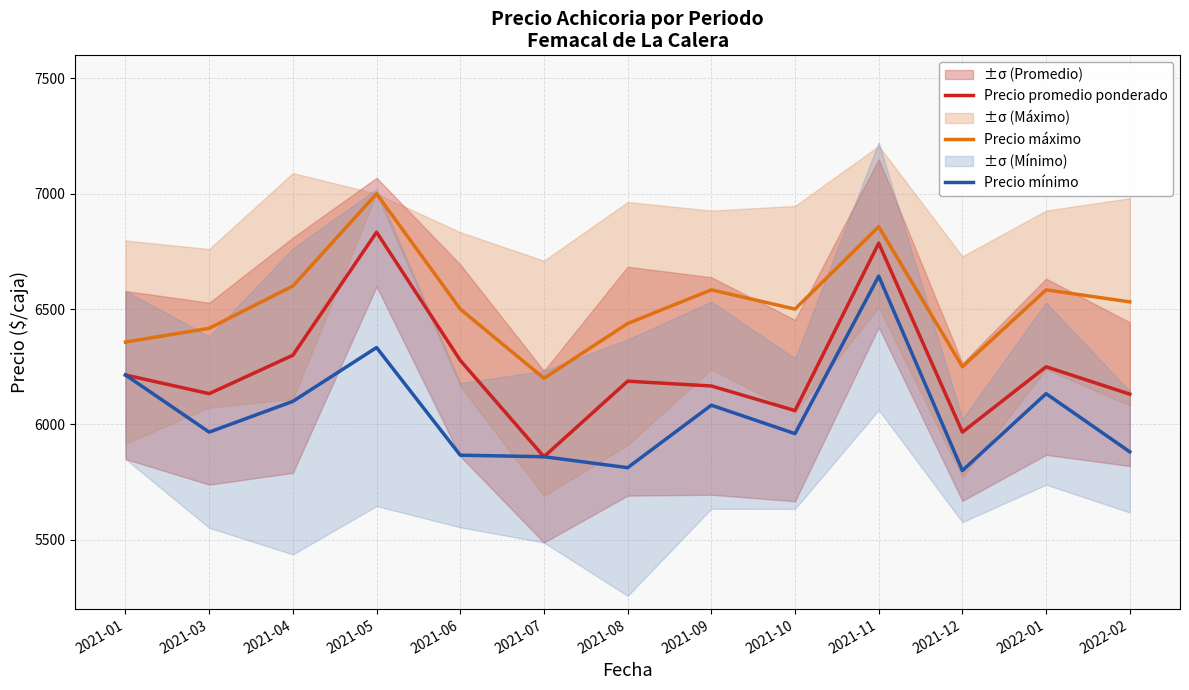

Which series changed the most between 2021-01 and 2022-02?

Precio mínimo